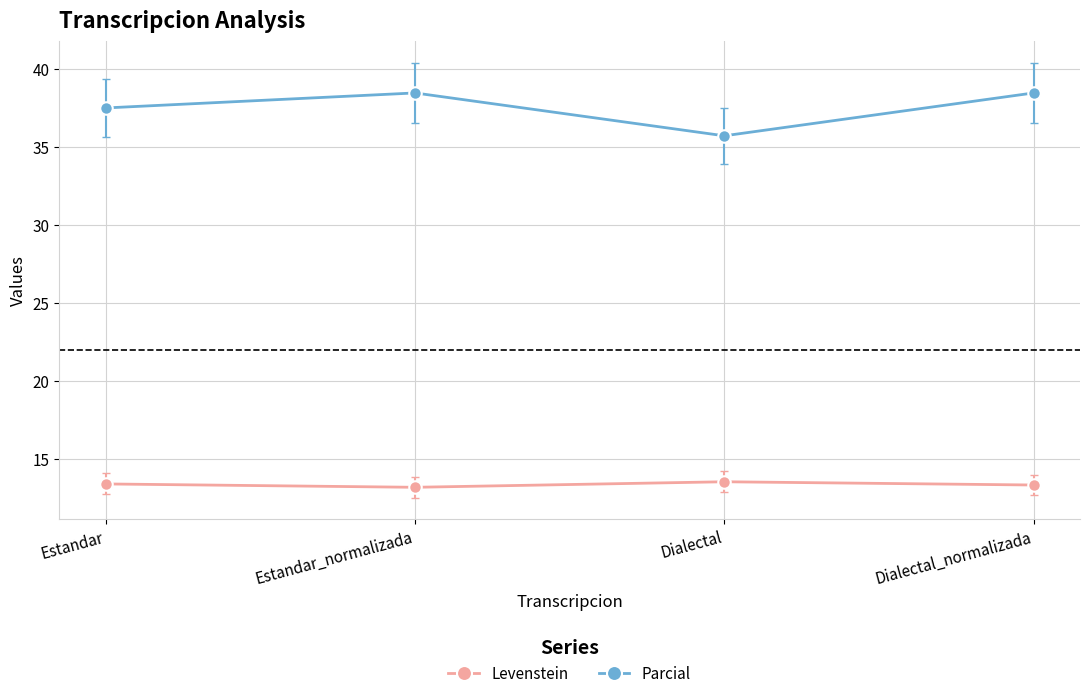

True or false: Parcial and Levenstein intersect in this chart.

False